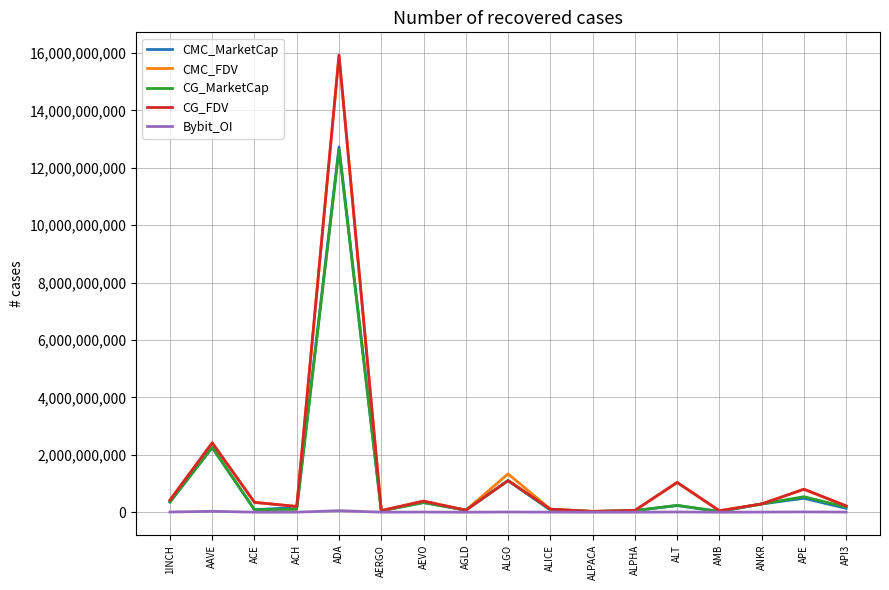

Is the value of CMC_FDV at ALPHA greater than the value of CG_FDV at AEVO?

No